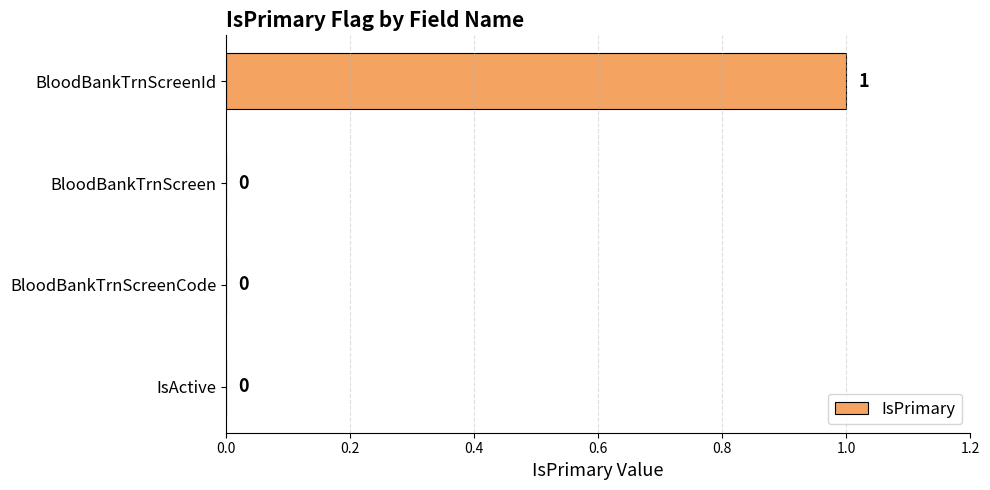

Does the chart contain stacked bars?

No